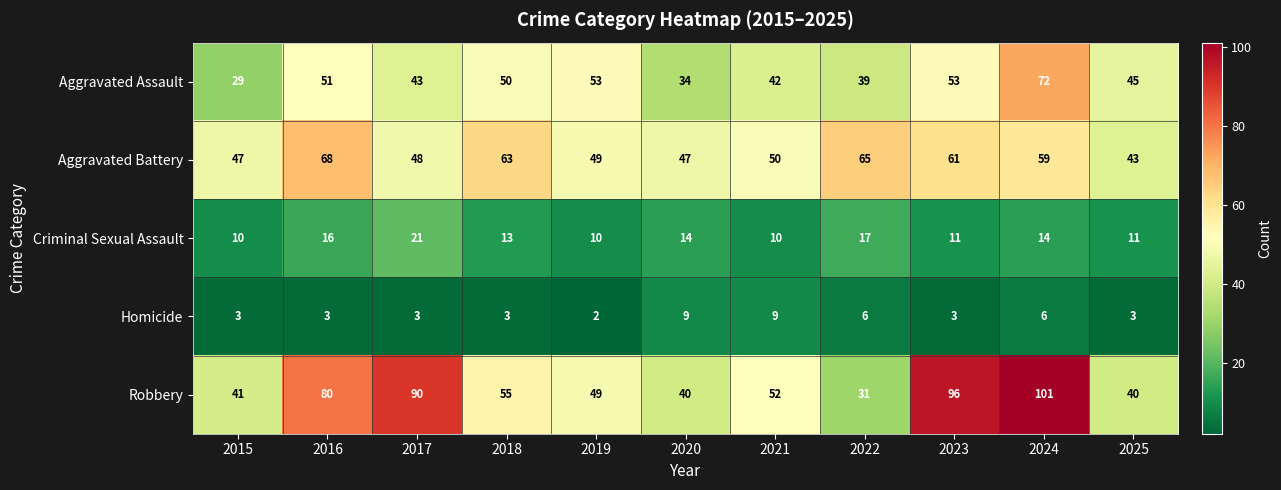

At how many categories does at least one series exceed 71?

4